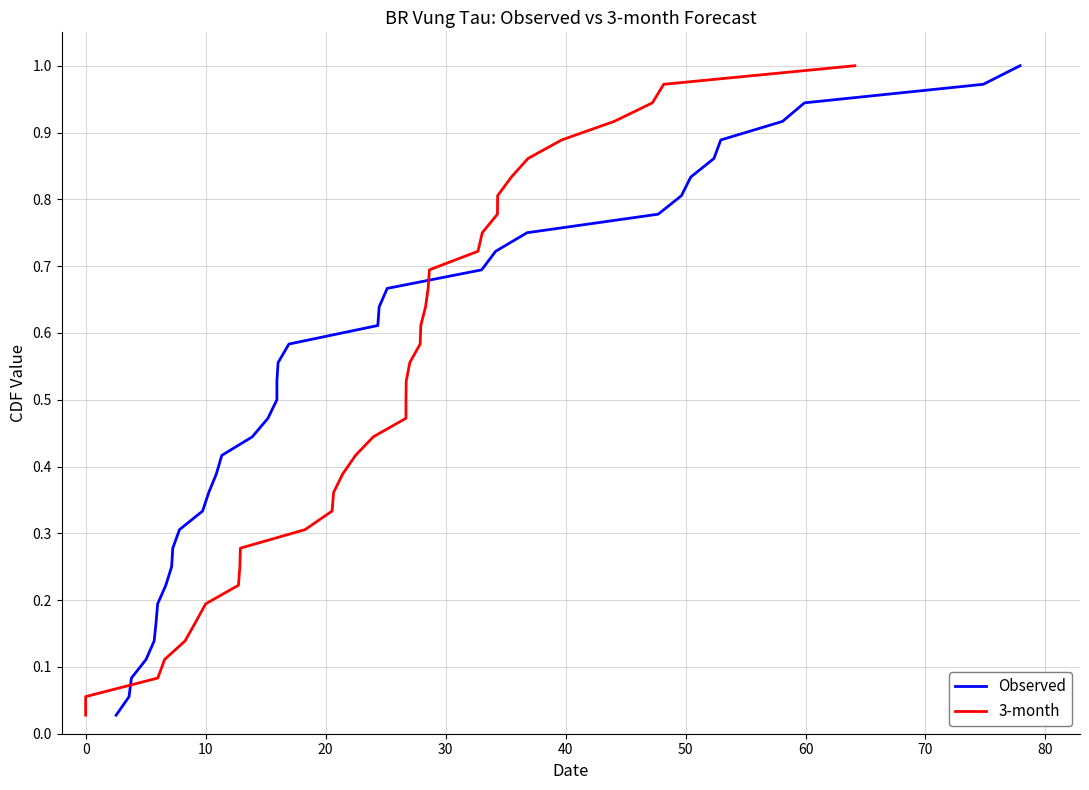

Reading left to right, list all the values displayed in this chart.

Observed: 0.0	0.1	0.1	0.1	0.1	0.2	0.2	0.2	0.2	0.3	0.3	0.3	0.4	0.4	0.4	0.4	0.5	0.5	0.5	0.6	0.6	0.6	0.6	0.7	0.7	0.7	0.8	0.8	0.8	0.8	0.9	0.9	0.9	0.9	1.0	1.0
3-month: 0.0	0.1	0.1	0.1	0.1	0.2	0.2	0.2	0.2	0.3	0.3	0.3	0.4	0.4	0.4	0.4	0.5	0.5	0.5	0.6	0.6	0.6	0.6	0.7	0.7	0.7	0.8	0.8	0.8	0.8	0.9	0.9	0.9	0.9	1.0	1.0